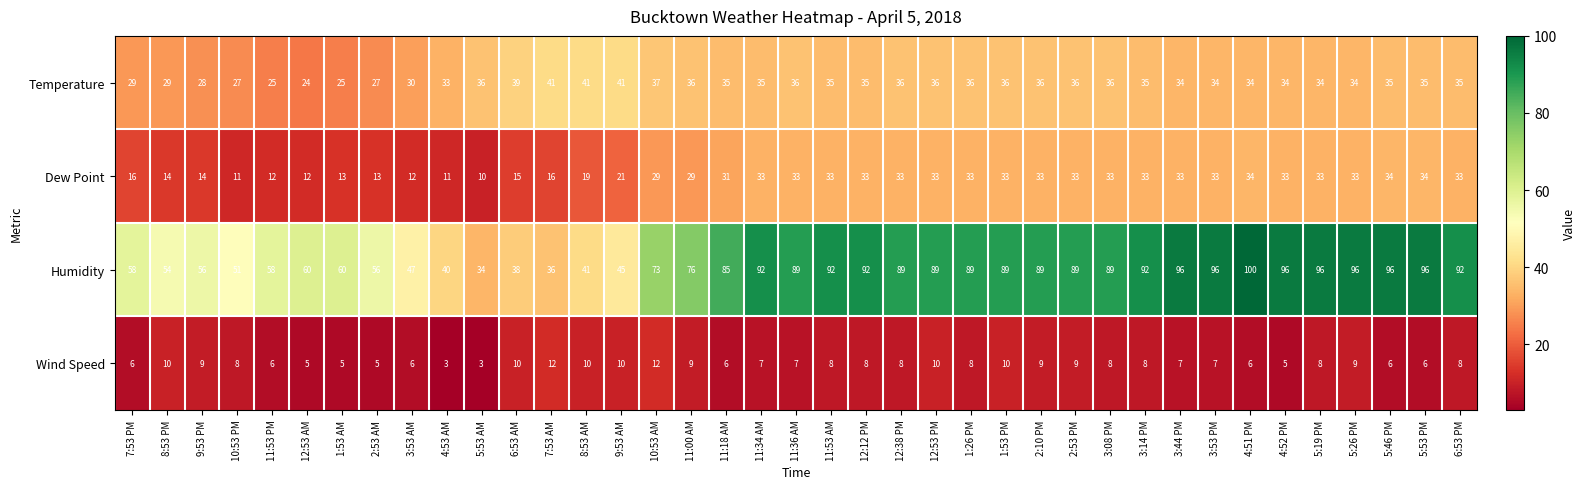

Is it true that Temperature equals 36 at 11:36 AM?

True